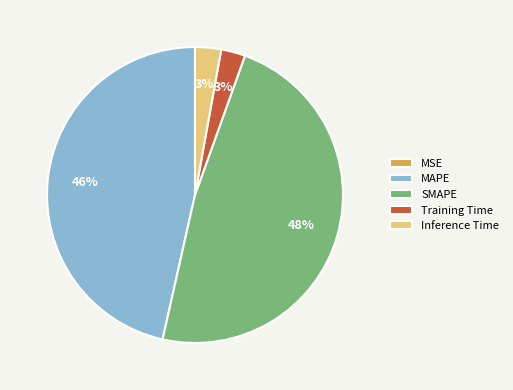

Combined, do Training Time and SMAPE account for over 50%?

Yes